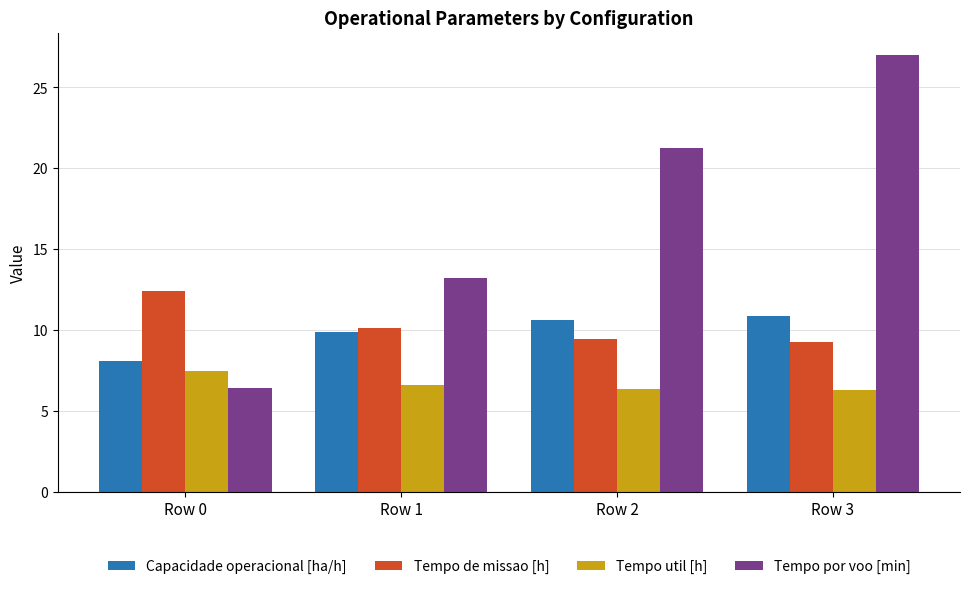

What is the sum of all Tempo util [h] values?

26.8